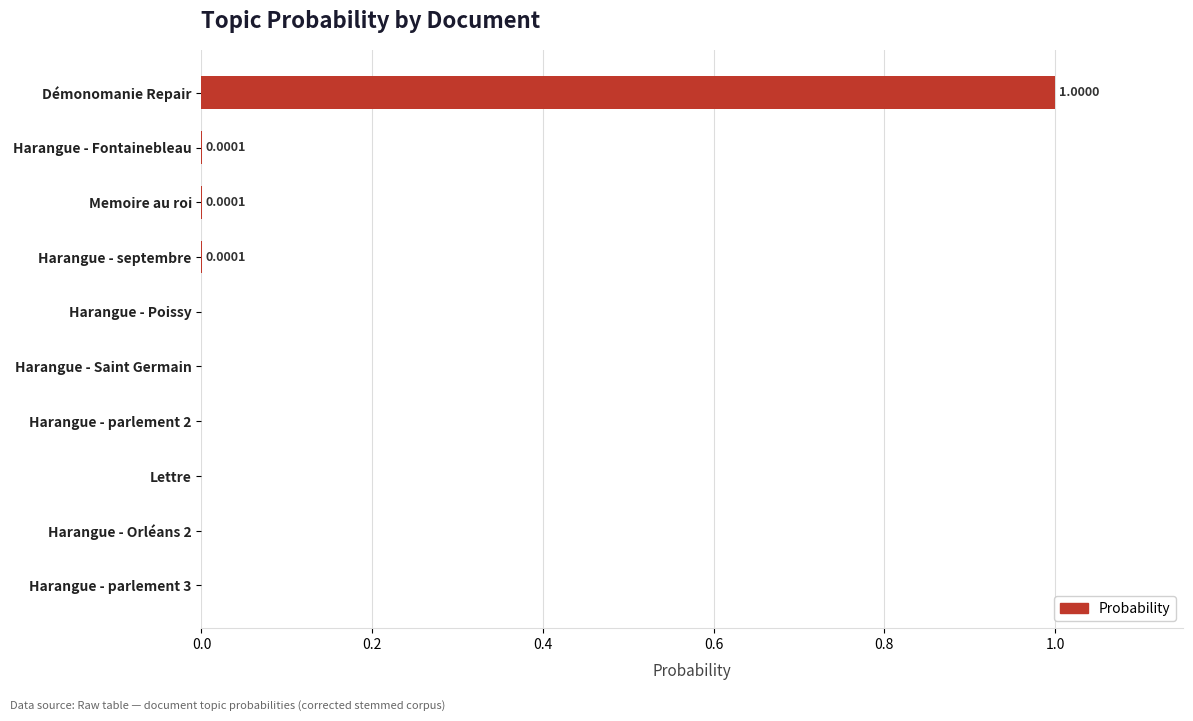

Which label corresponds to the largest value in the chart?

Démonomanie Repair